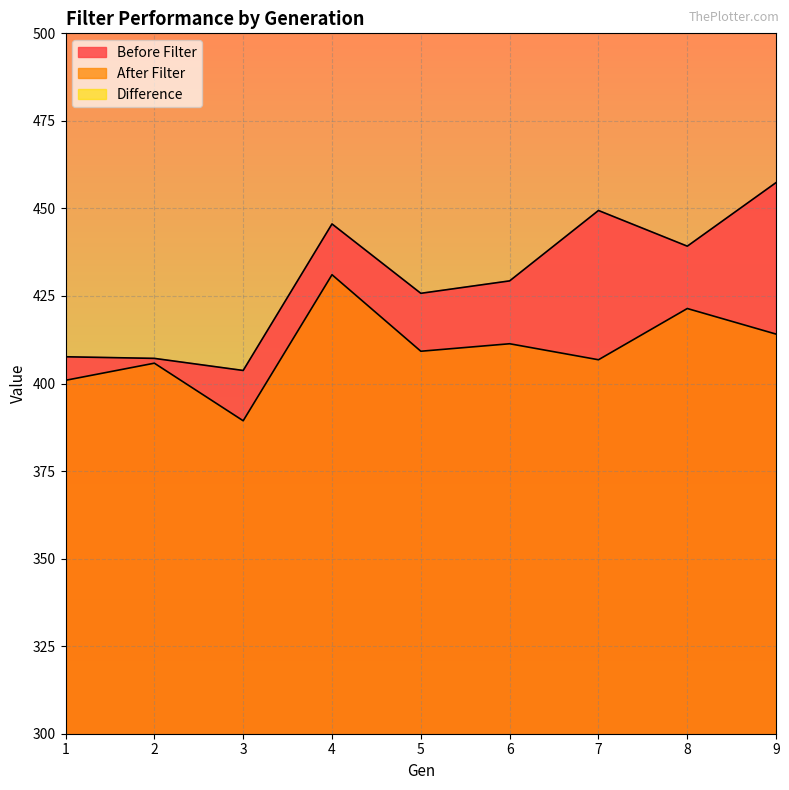

At 5, list the series in order from smallest to largest.

Difference, After Filter, Before Filter